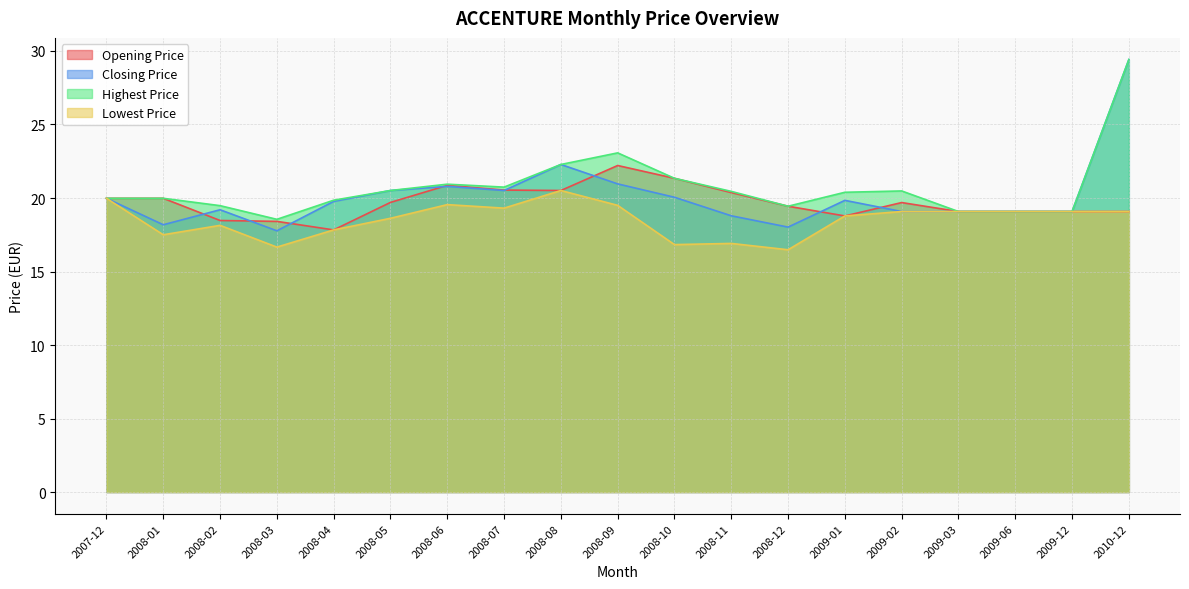

At 2008-10, list the series in order from largest to smallest.

Opening Price, Highest Price, Closing Price, Lowest Price